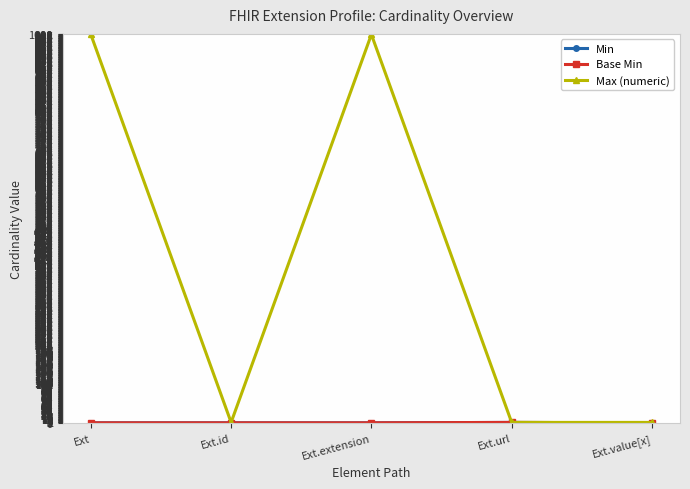

What are all the series names shown in the legend?

Min, Base Min, Max (numeric)